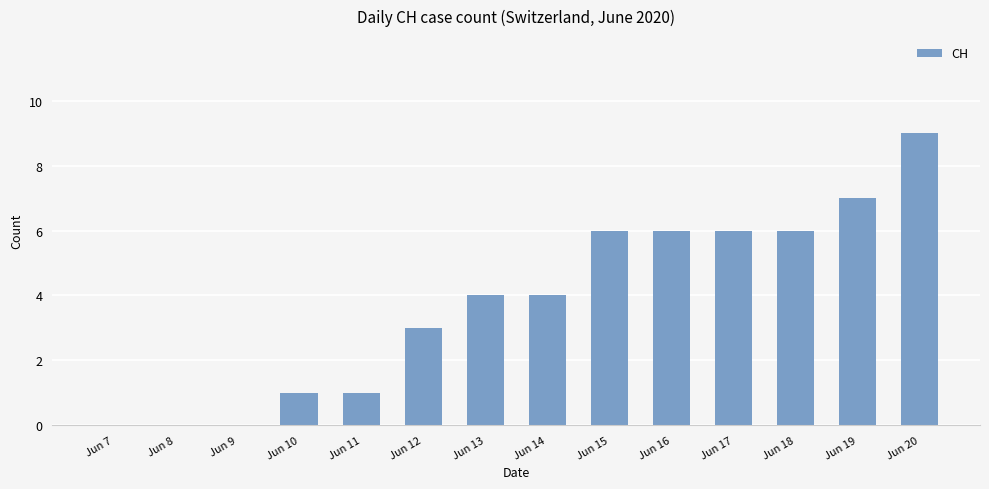

What is the change in value from Jun 12 to Jun 18?

+3